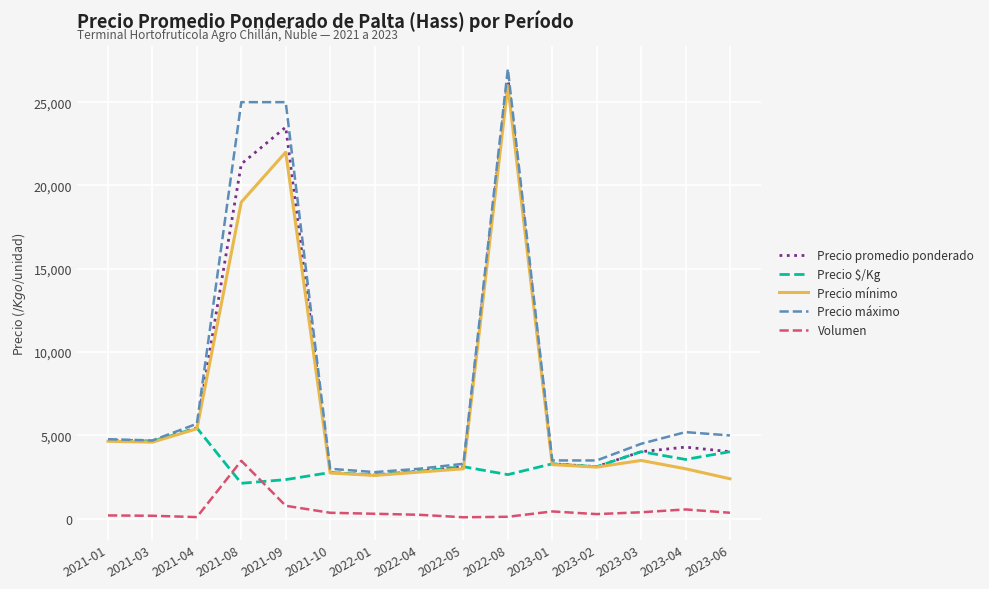

Is this an area chart (filled region under the line)?

No